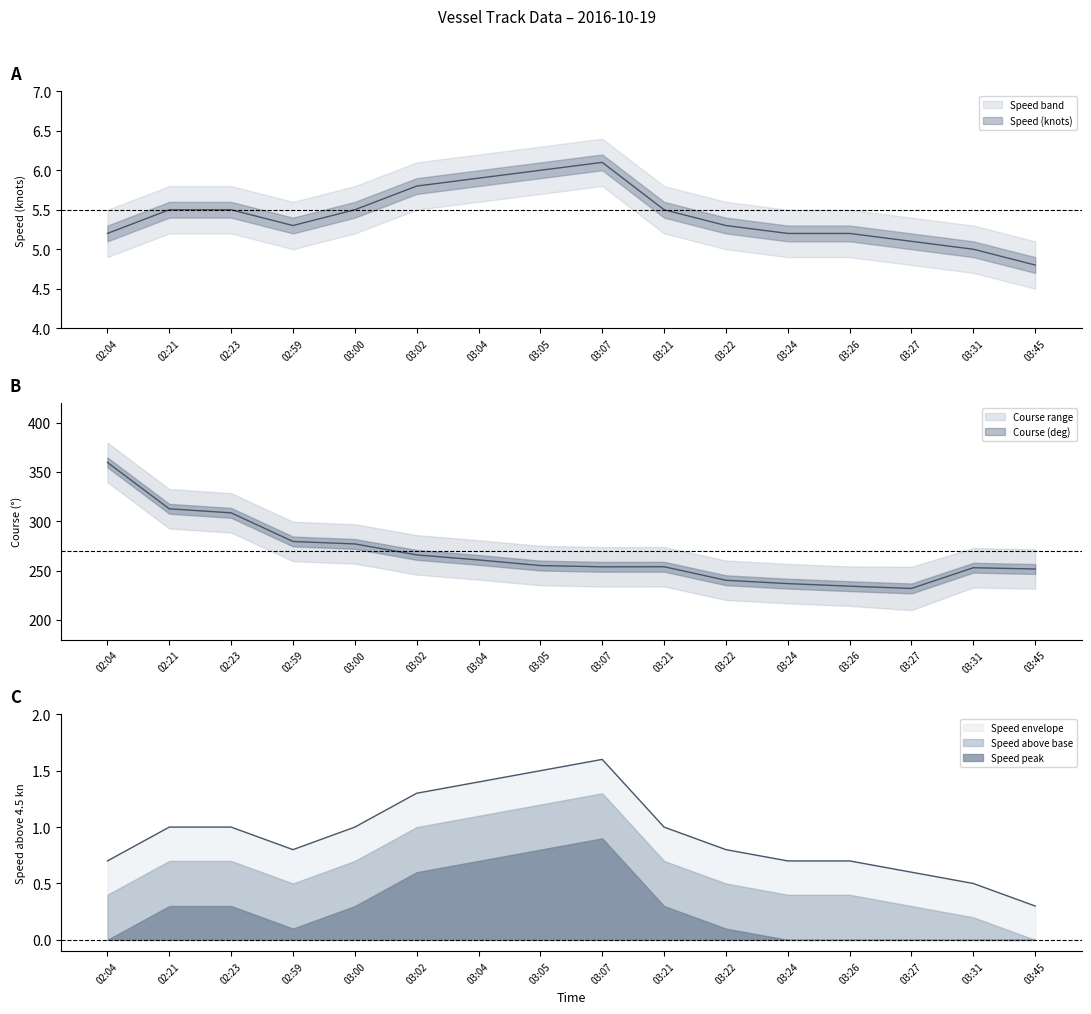

What is the average value of the Speed (knots) series?

5.4